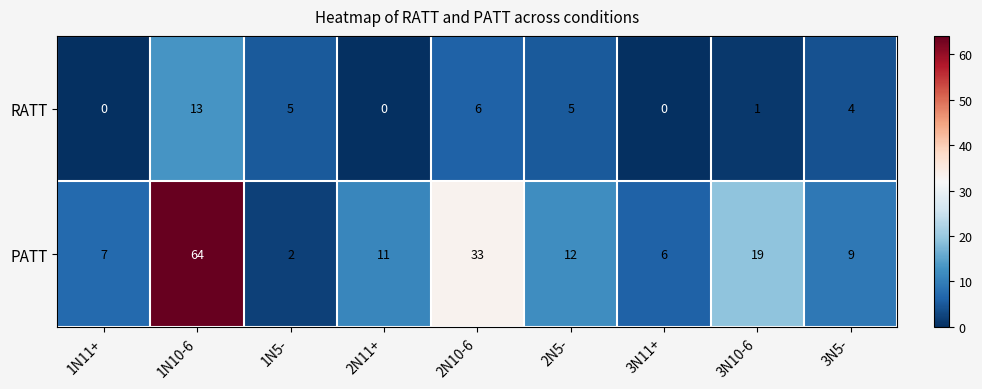

True or false: PATT has a value of 64 at 1N10-6.

True